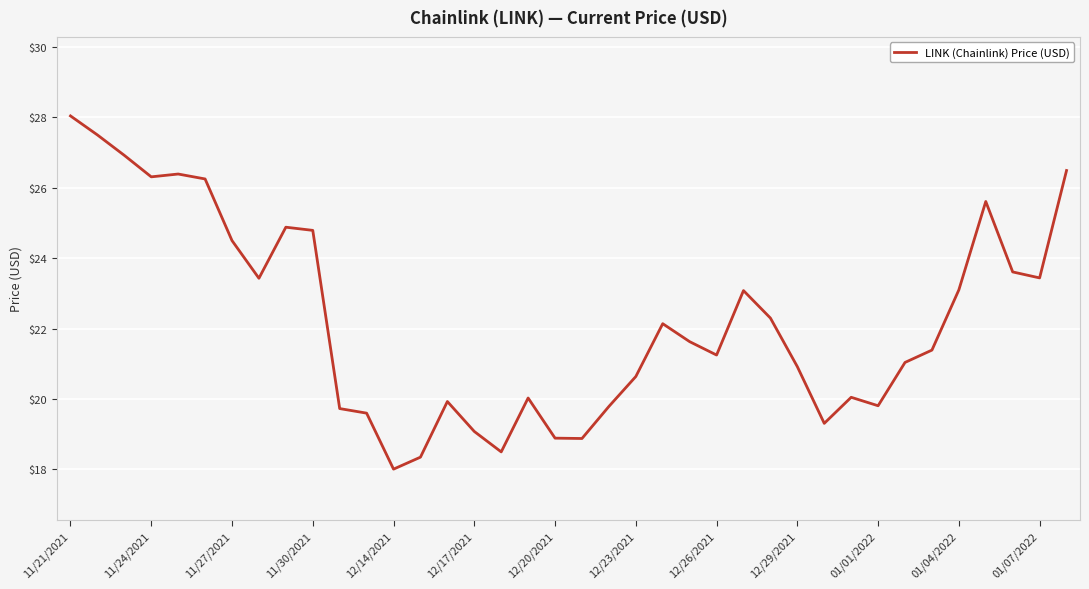

What is the difference between the maximum and minimum values?

10.0